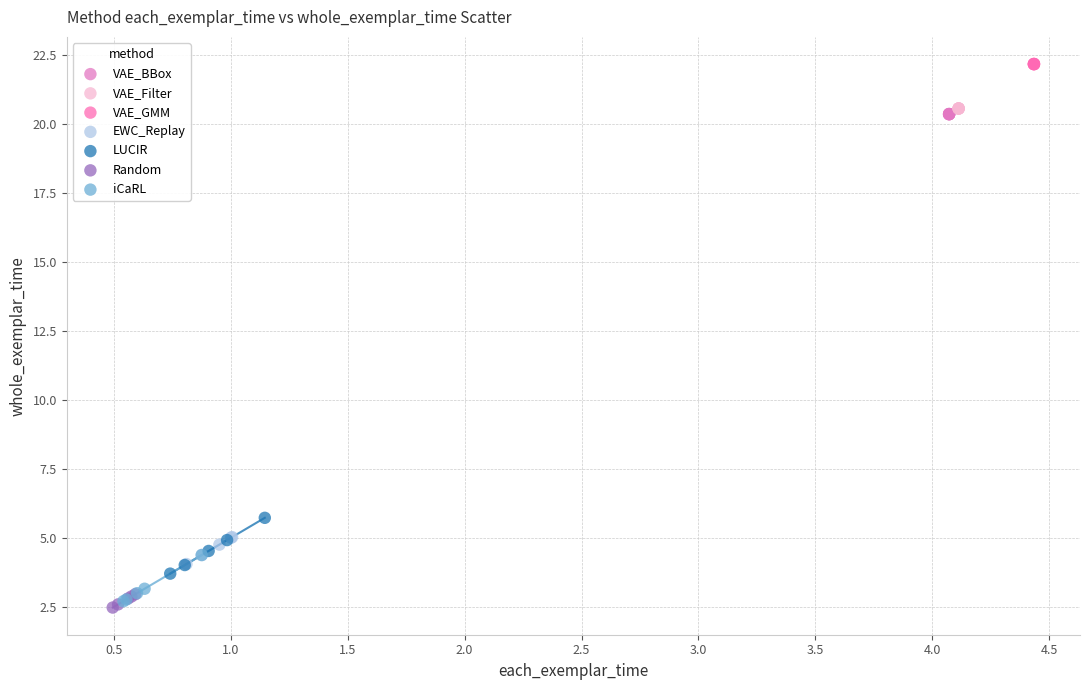

Which series contains the highest Y value?

VAE_GMM